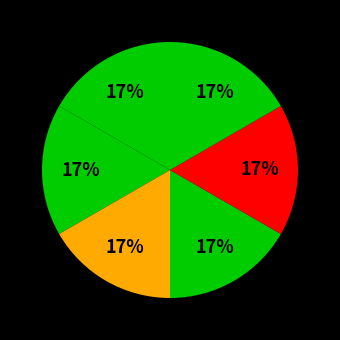

How many slices are in this pie chart?

6